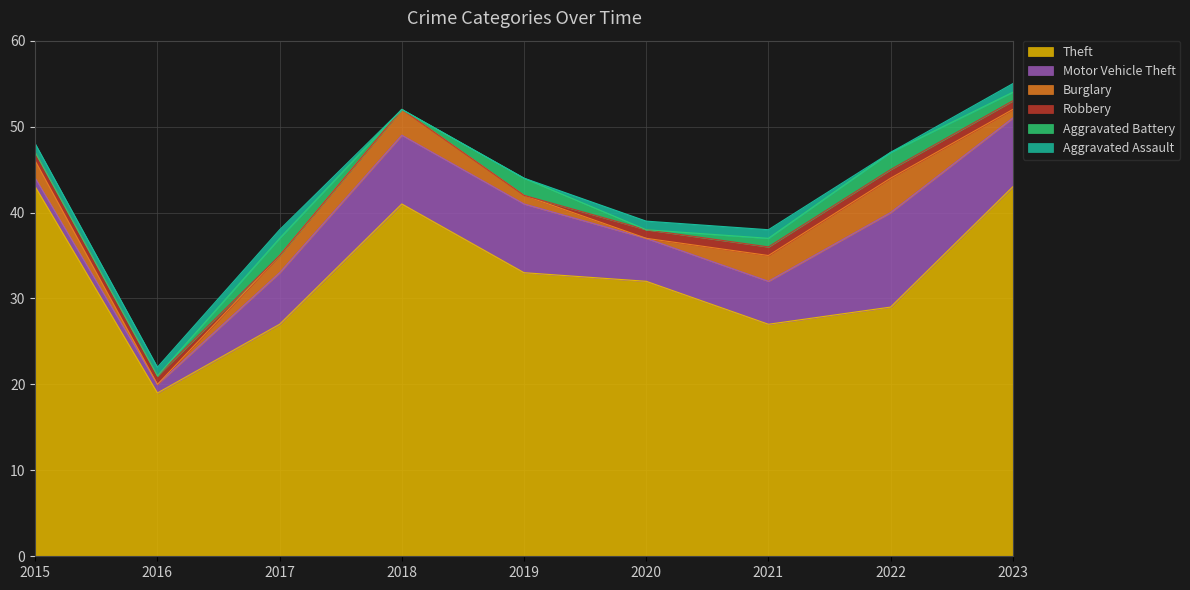

What value does the Robbery series have at 2020?

1